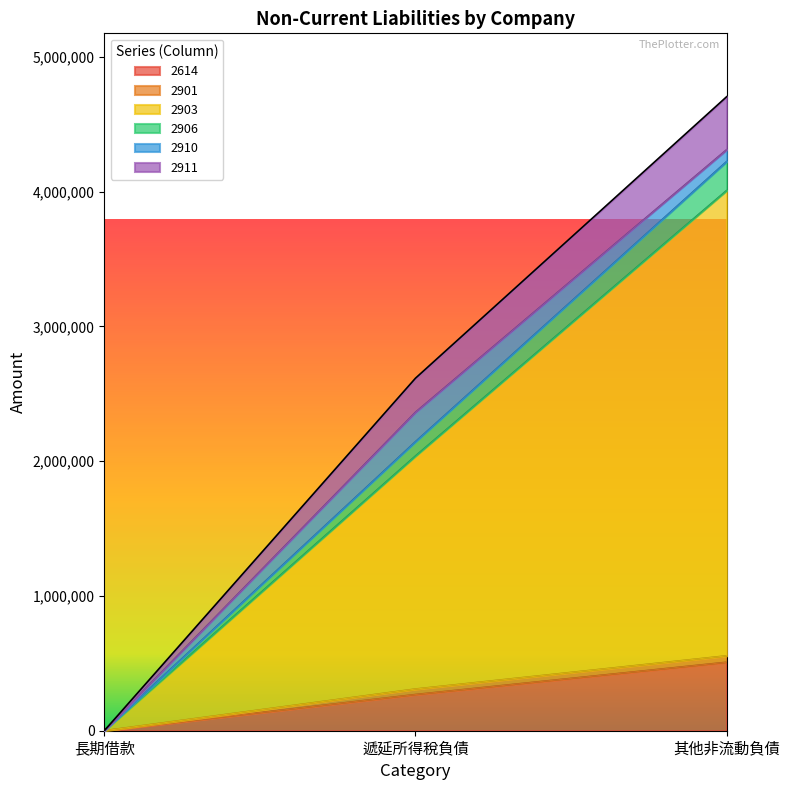

What position from the right is 遞延所得稅負債?

2